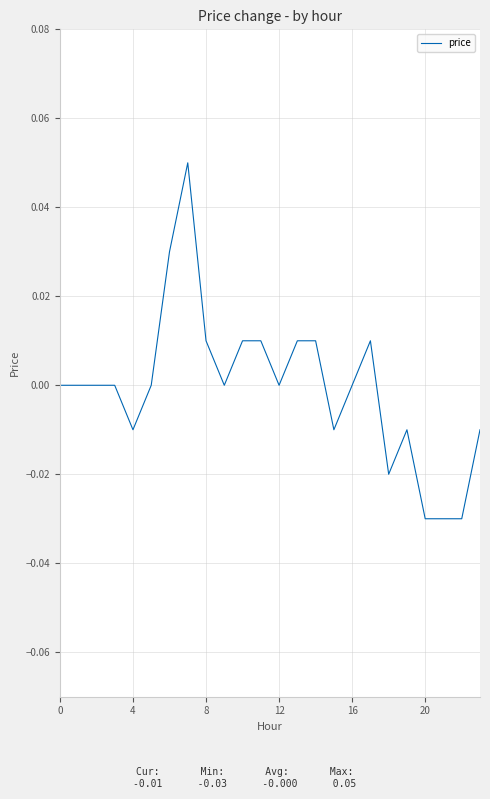

How many lines are shown in the chart?

1